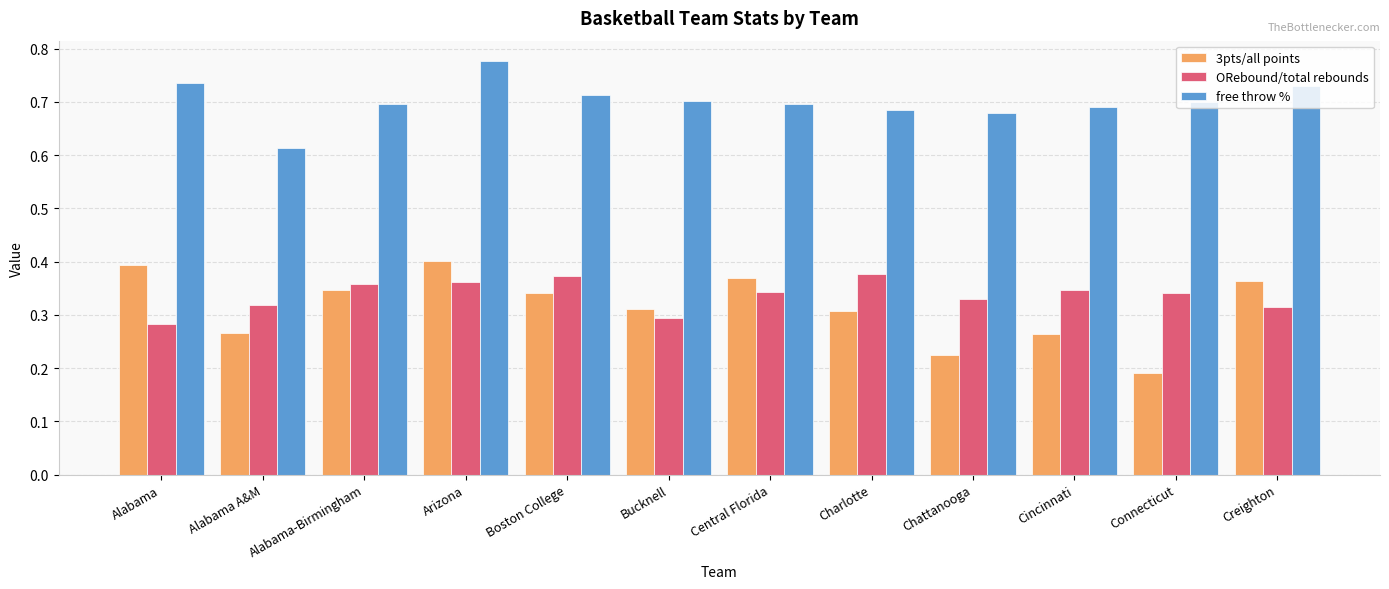

How many series are shown in this chart?

3